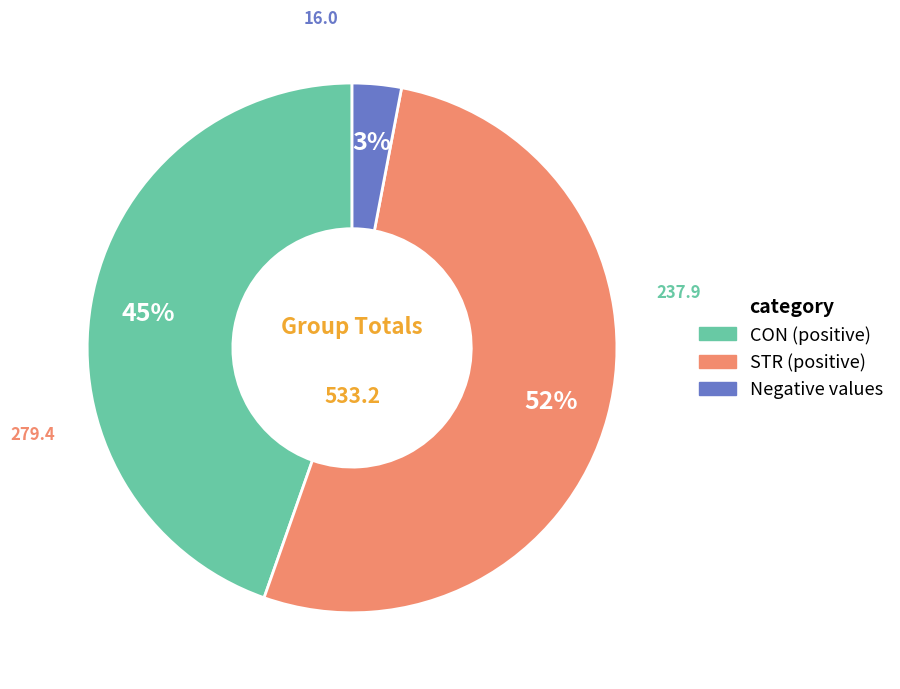

Does any single category account for the majority?

Yes